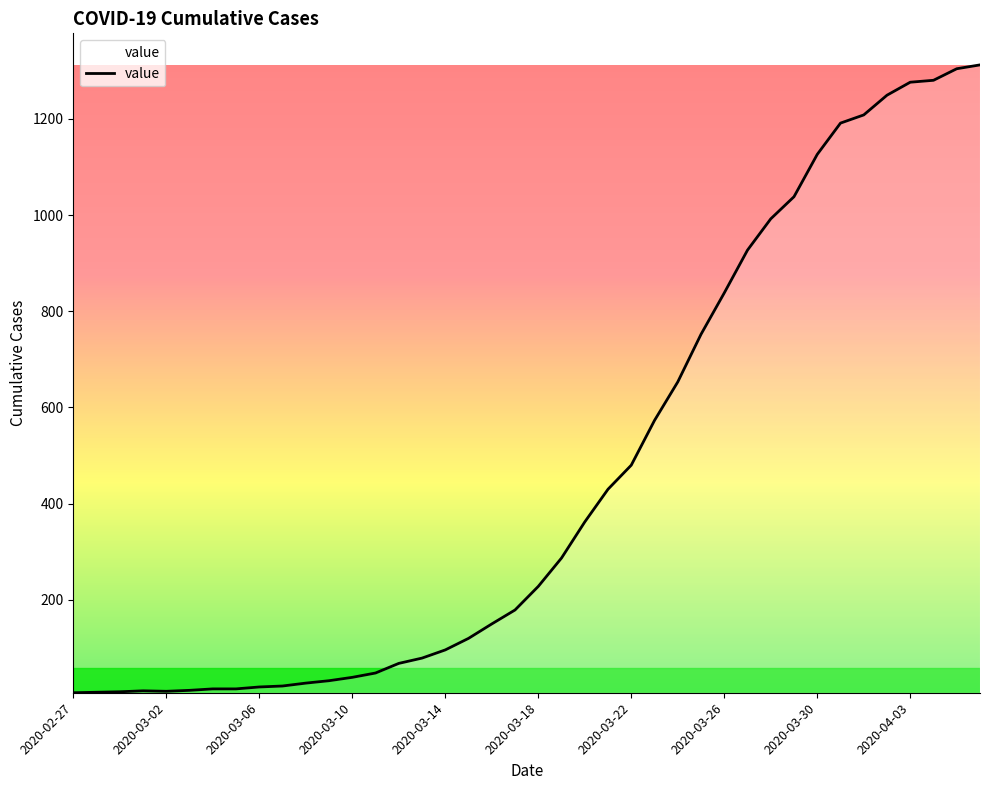

What is the maximum value shown in the chart?

1312